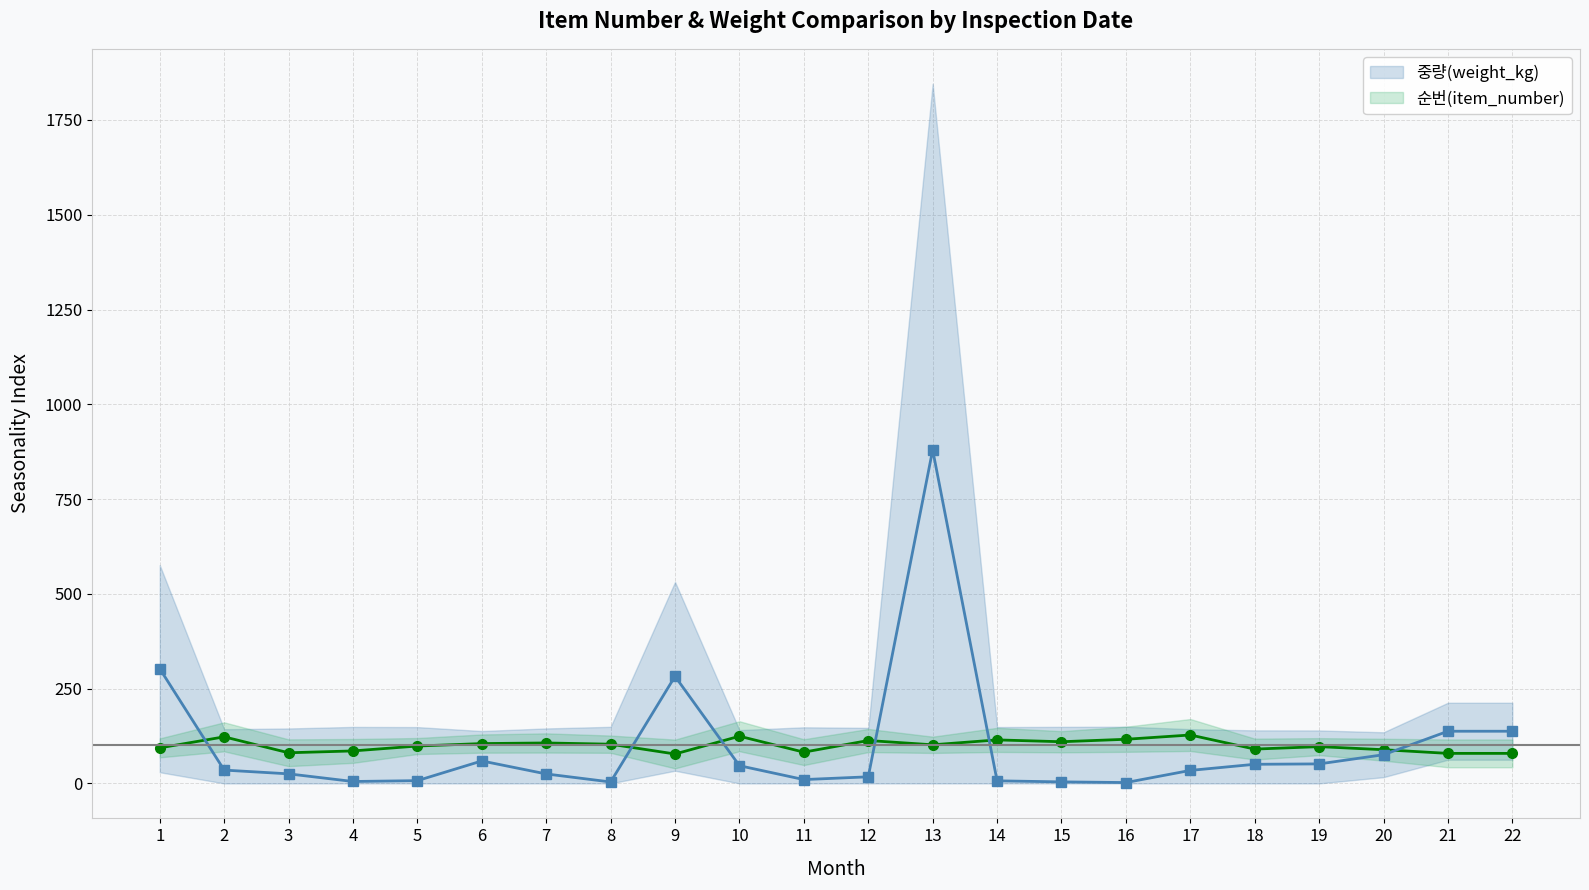

Reading left to right, transcribe all the data shown in this chart.

순번(item_number): 93.8	122.9	80.8	85.7	98.6	105.1	106.7	103.5	77.6	124.5	82.4	113.2	101.8	114.8	109.9	116.4	127.7	90.5	97.0	88.9	79.2	79.2
중량(weight_kg): 302.7	35.1	25.2	5.0	7.3	59.3	25.0	3.8	282.5	46.7	10.1	17.4	879.7	6.8	4.0	2.3	34.3	50.4	51.5	75.7	137.6	137.6